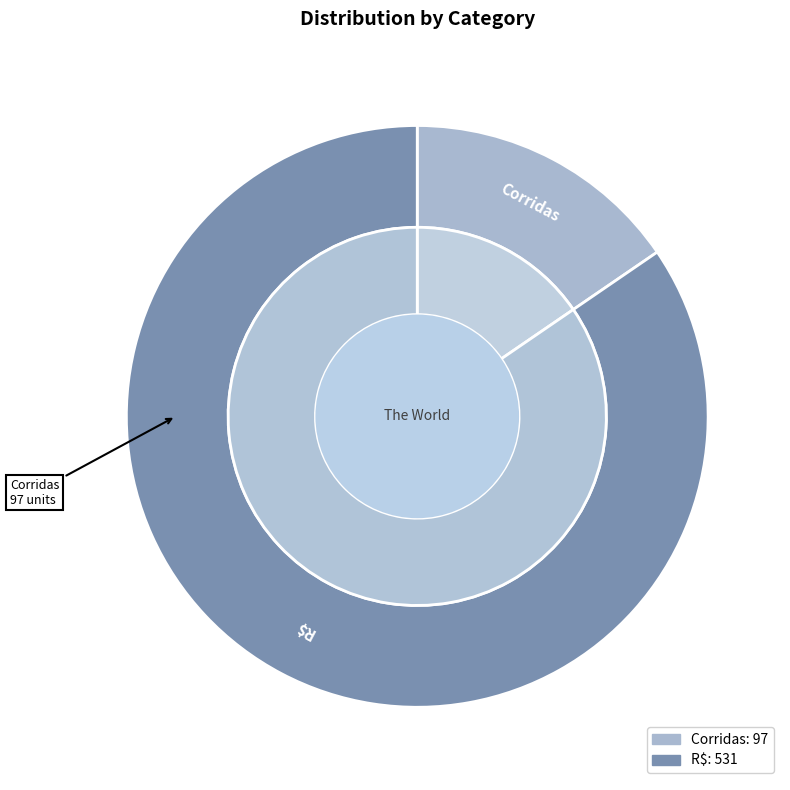

What percentage is the R$ slice, to the nearest percent?

85%